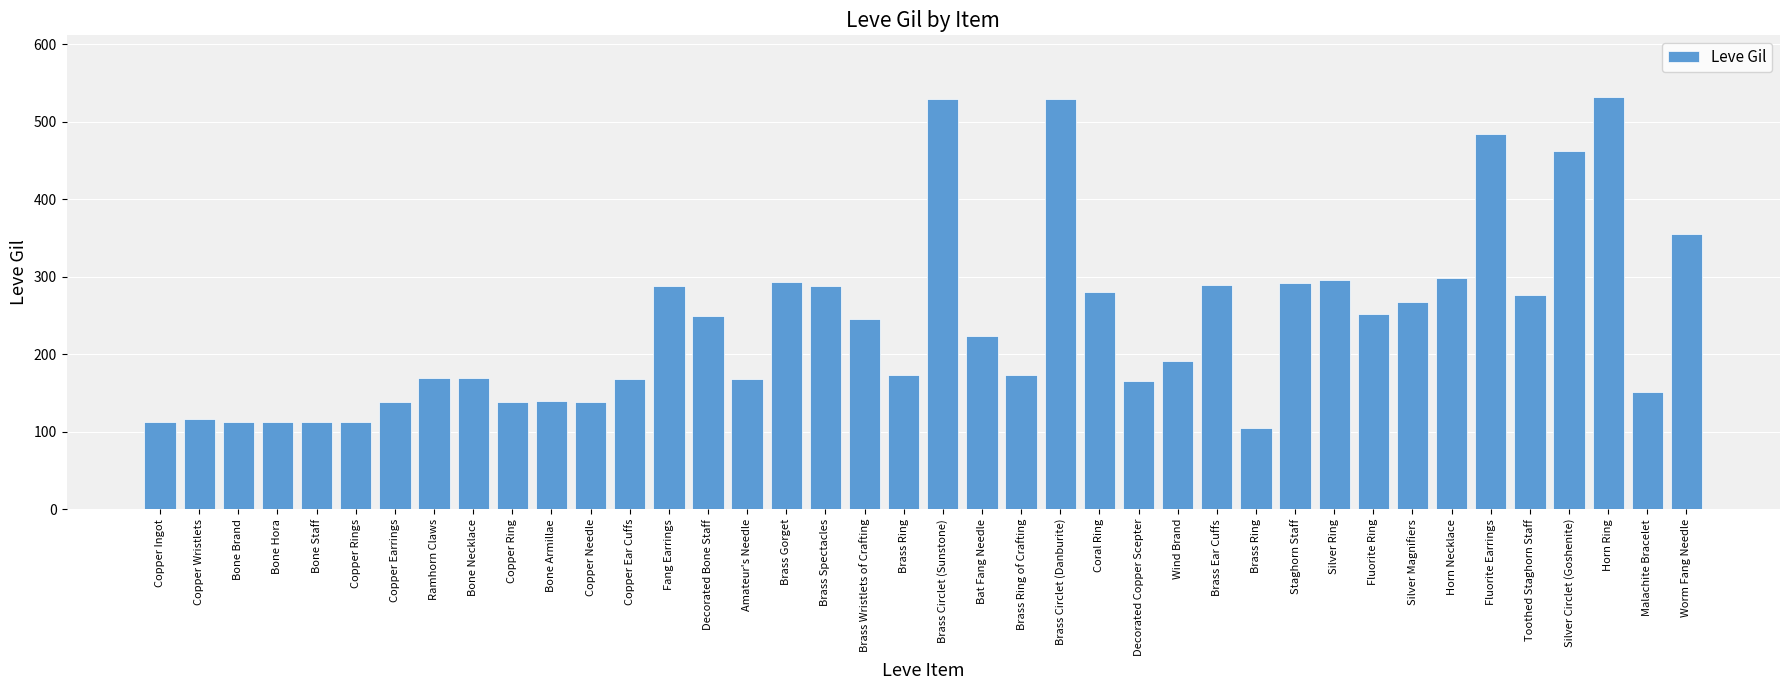

What is the label of the 20th bar from the right?

Brass Circlet (Sunstone)